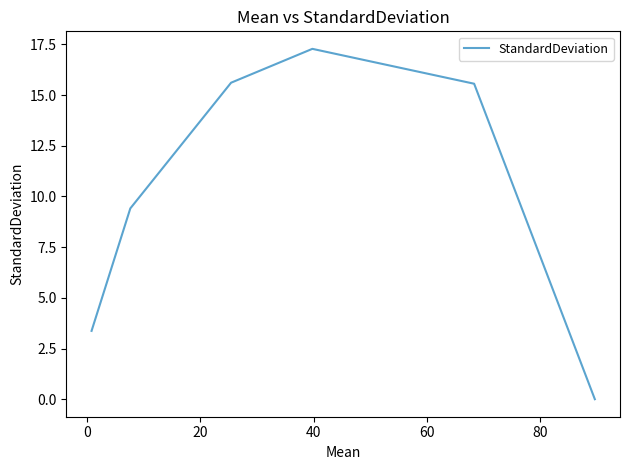

Does the chart have visible grid lines?

No